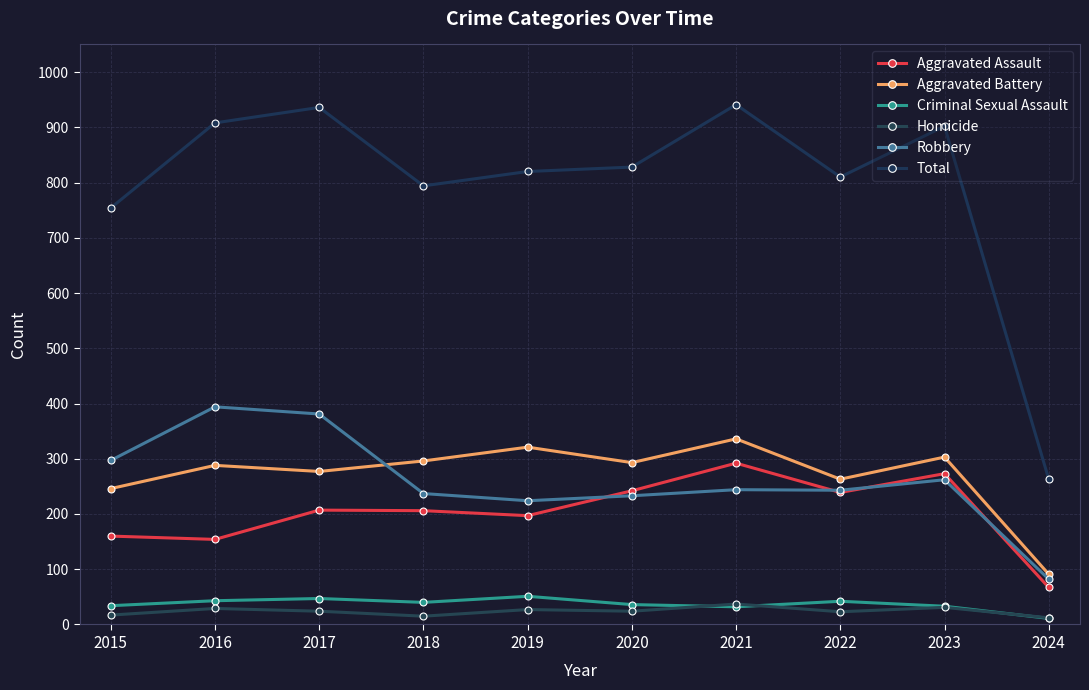

What are all the series names shown in the legend?

Aggravated Assault, Aggravated Battery, Criminal Sexual Assault, Homicide, Robbery, Total